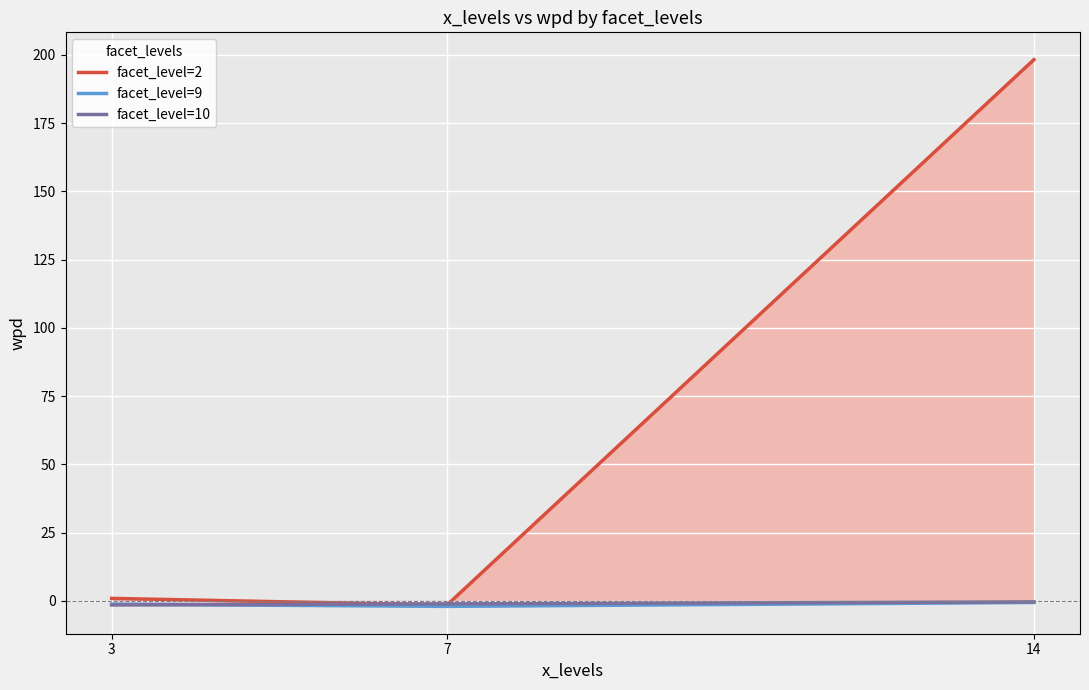

How many lines are shown in the chart?

3